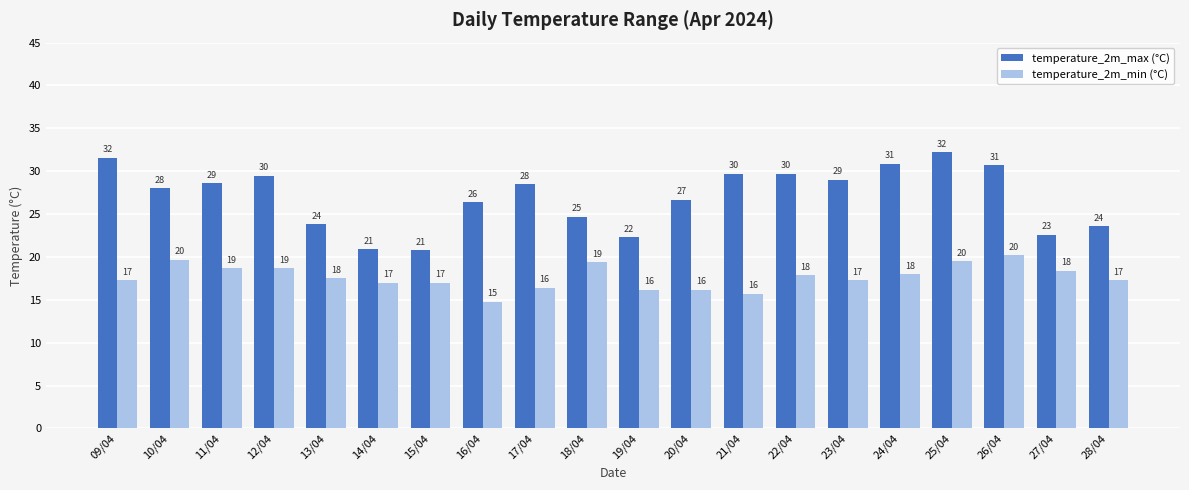

Rank the series by their maximum value, from highest to lowest.

temperature_2m_max (°C), temperature_2m_min (°C)